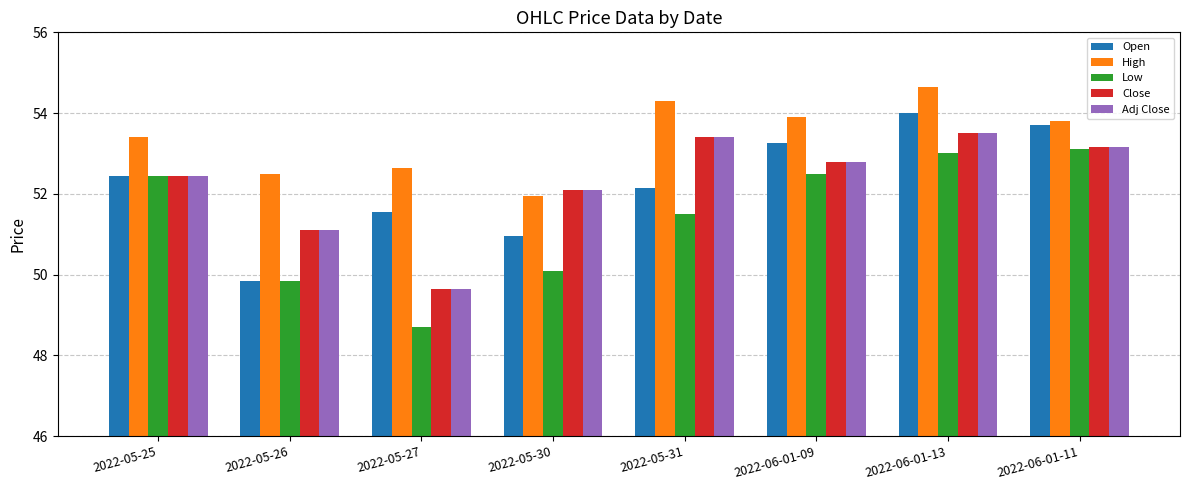

The value of Adj Close at 2022-05-31 is 79.9. True or false?

False